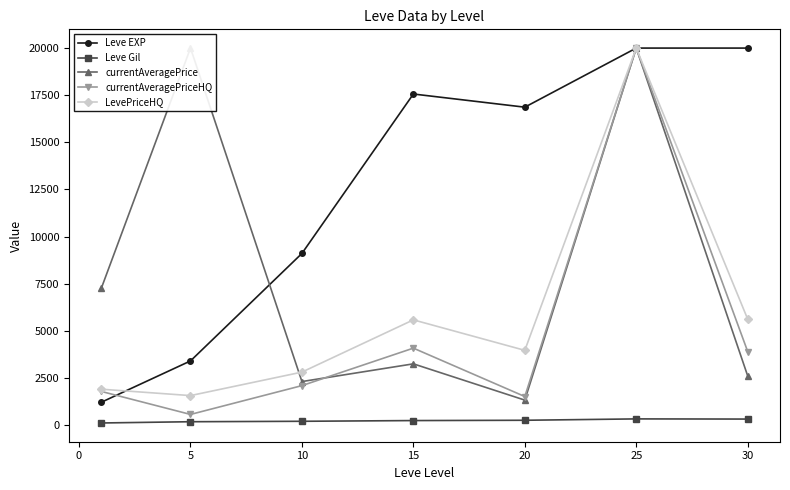

What is the highest value of the currentAveragePrice series?

20000.0